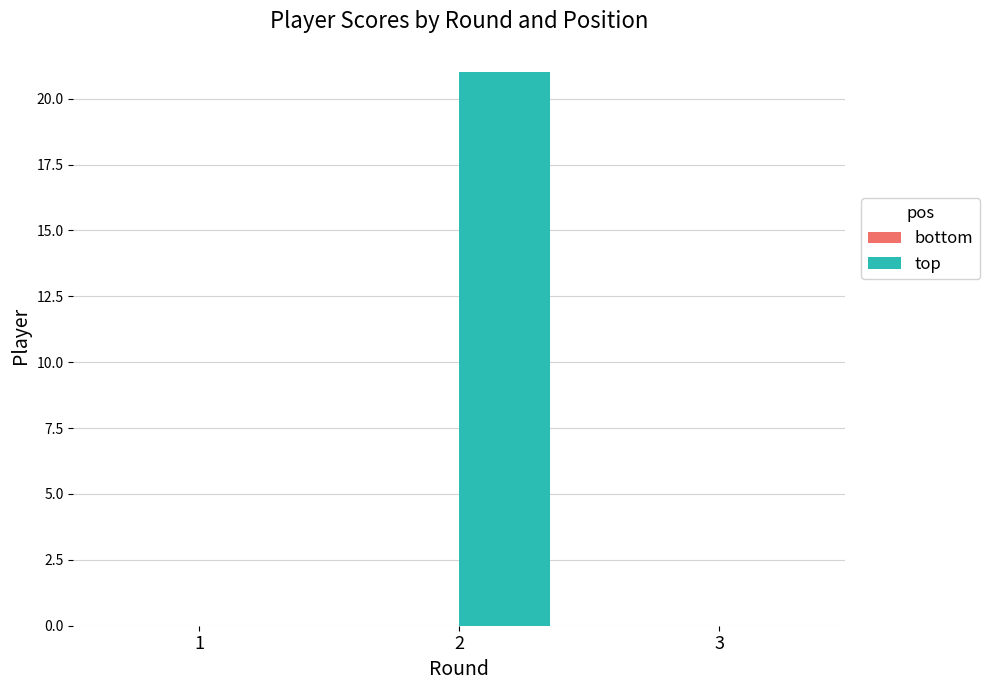

Does the chart contain stacked bars?

No